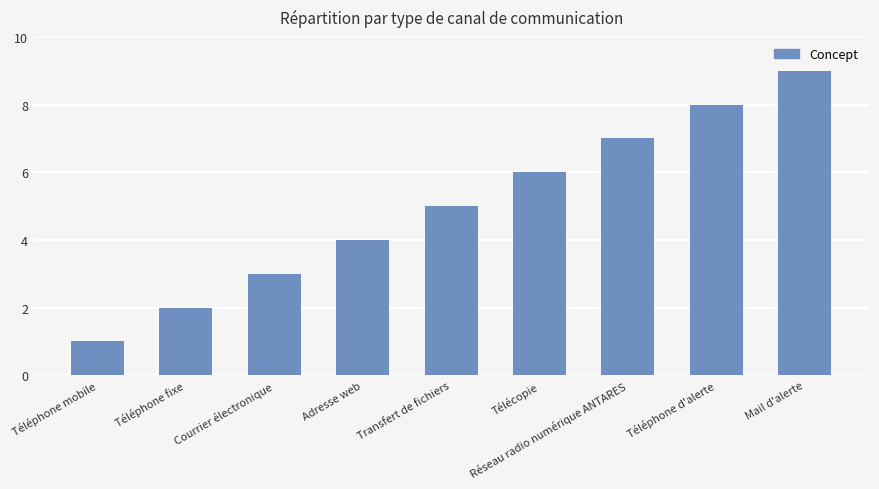

List the labels in order of value, largest first.

Mail d'alerte, Téléphone d'alerte, Réseau radio numérique ANTARES, Télécopie, Transfert de fichiers, Adresse web, Courrier électronique, Téléphone fixe, Téléphone mobile